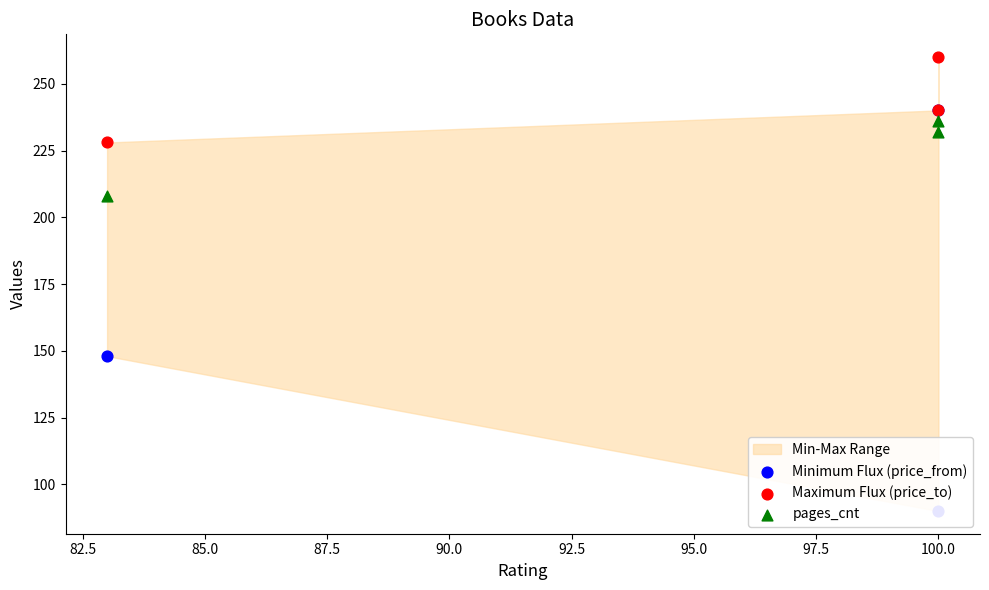

Which series has the largest Y range (max minus min)?

Minimum Flux (price_from)